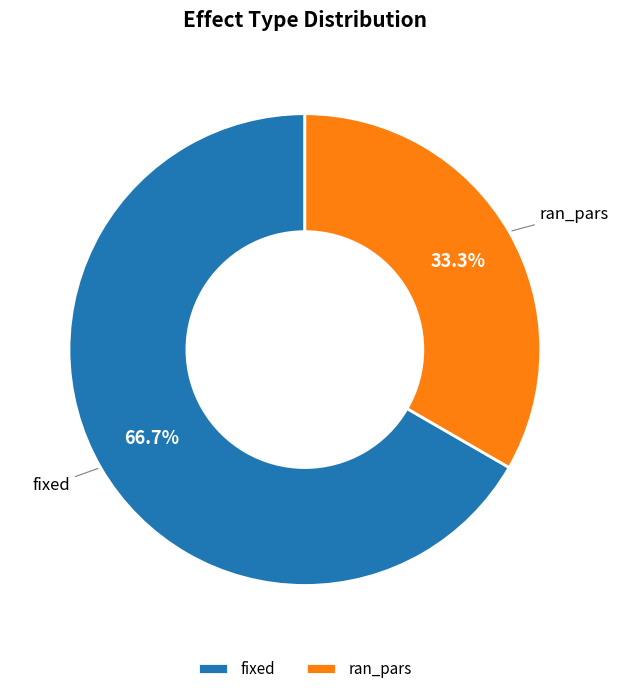

Rank the categories by value from highest to lowest.

fixed, ran_pars